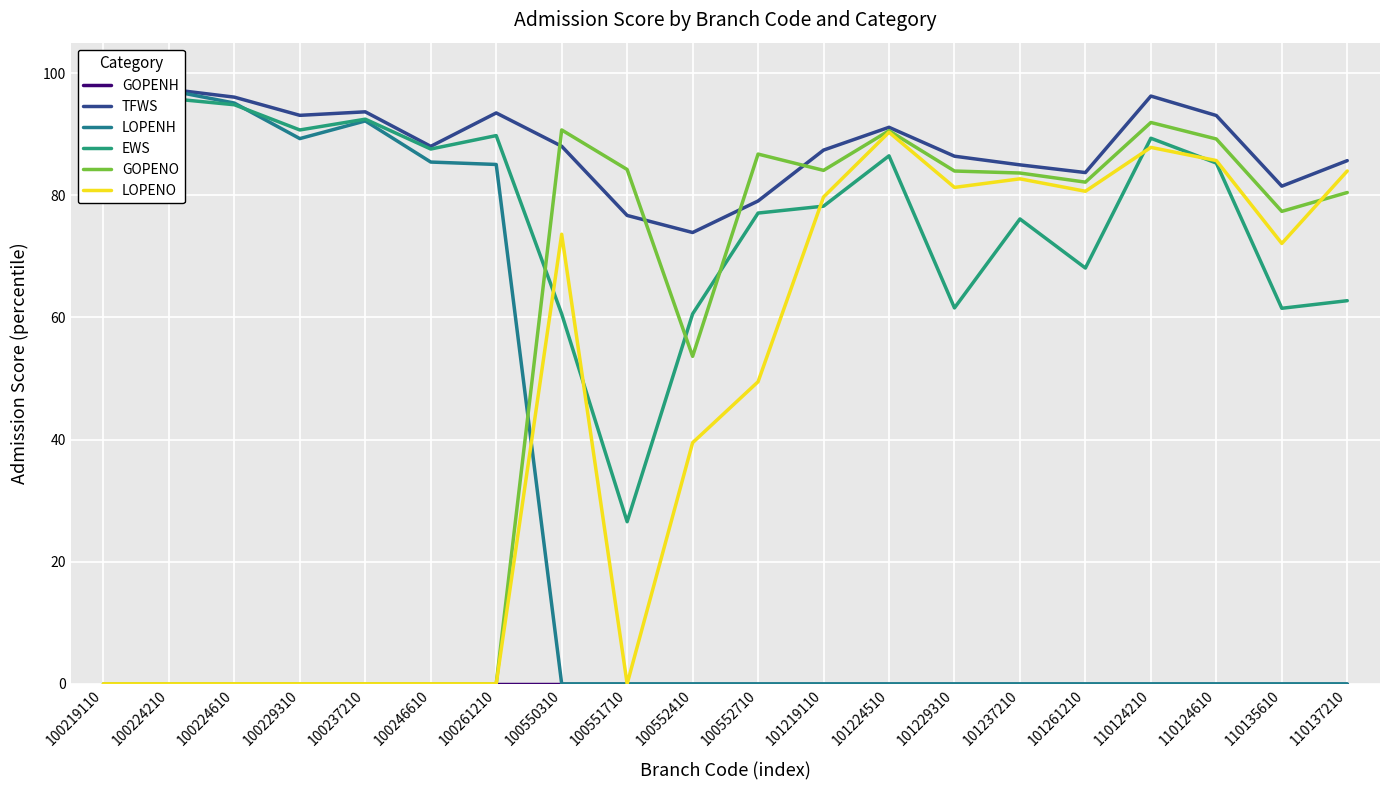

Reading left to right, extract all data points from this chart.

GOPENH: 100219110=0.0	100224210=0.0	100224610=0.0	100229310=0.0	100237210=0.0	100246610=0.0	100261210=0.0	100550310=0.0	100551710=0.0	100552410=0.0	100552710=0.0	101219110=0.0	101224510=0.0	101229310=0.0	101237210=0.0	101261210=0.0	110124210=0.0	110124610=0.0	110135610=0.0	110137210=0.0
TFWS: 100219110=93.3	100224210=97.4	100224610=96.1	100229310=93.1	100237210=93.7	100246610=88.0	100261210=93.5	100550310=88.0	100551710=76.7	100552410=73.9	100552710=79.1	101219110=87.4	101224510=91.1	101229310=86.4	101237210=85.0	101261210=83.7	110124210=96.3	110124610=93.1	110135610=81.5	110137210=85.7
LOPENH: 100219110=90.1	100224210=97.2	100224610=95.1	100229310=89.3	100237210=92.2	100246610=85.4	100261210=85.1	100550310=0.0	100551710=0.0	100552410=0.0	100552710=0.0	101219110=0.0	101224510=0.0	101229310=0.0	101237210=0.0	101261210=0.0	110124210=0.0	110124610=0.0	110135610=0.0	110137210=0.0
EWS: 100219110=90.3	100224210=95.9	100224610=94.8	100229310=90.7	100237210=92.5	100246610=87.6	100261210=89.8	100550310=60.6	100551710=26.5	100552410=60.6	100552710=77.1	101219110=78.2	101224510=86.5	101229310=61.6	101237210=76.1	101261210=68.1	110124210=89.3	110124610=85.3	110135610=61.5	110137210=62.7
GOPENO: 100219110=0.0	100224210=0.0	100224610=0.0	100229310=0.0	100237210=0.0	100246610=0.0	100261210=0.0	100550310=90.7	100551710=84.2	100552410=53.6	100552710=86.8	101219110=84.1	101224510=90.6	101229310=84.0	101237210=83.7	101261210=82.2	110124210=91.9	110124610=89.2	110135610=77.4	110137210=80.5
LOPENO: 100219110=0.0	100224210=0.0	100224610=0.0	100229310=0.0	100237210=0.0	100246610=0.0	100261210=0.0	100550310=73.6	100551710=0.0	100552410=39.5	100552710=49.5	101219110=79.7	101224510=90.3	101229310=81.3	101237210=82.7	101261210=80.7	110124210=87.8	110124610=85.7	110135610=72.1	110137210=84.0